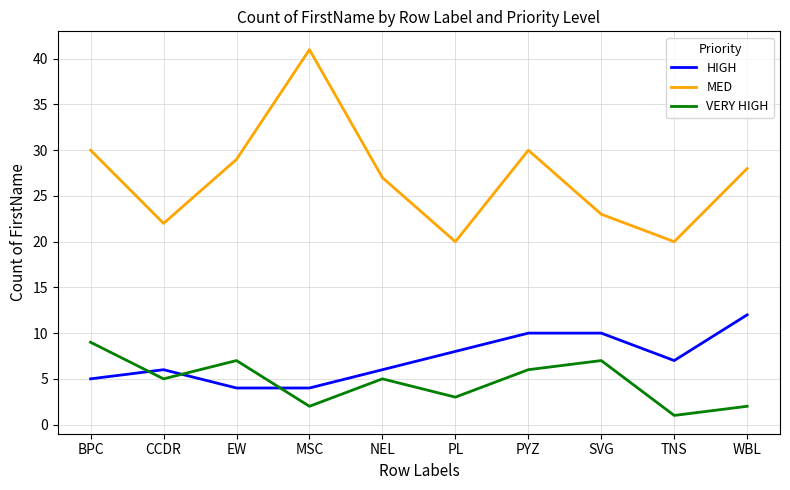

What are all the series names shown in the legend?

HIGH, MED, VERY HIGH